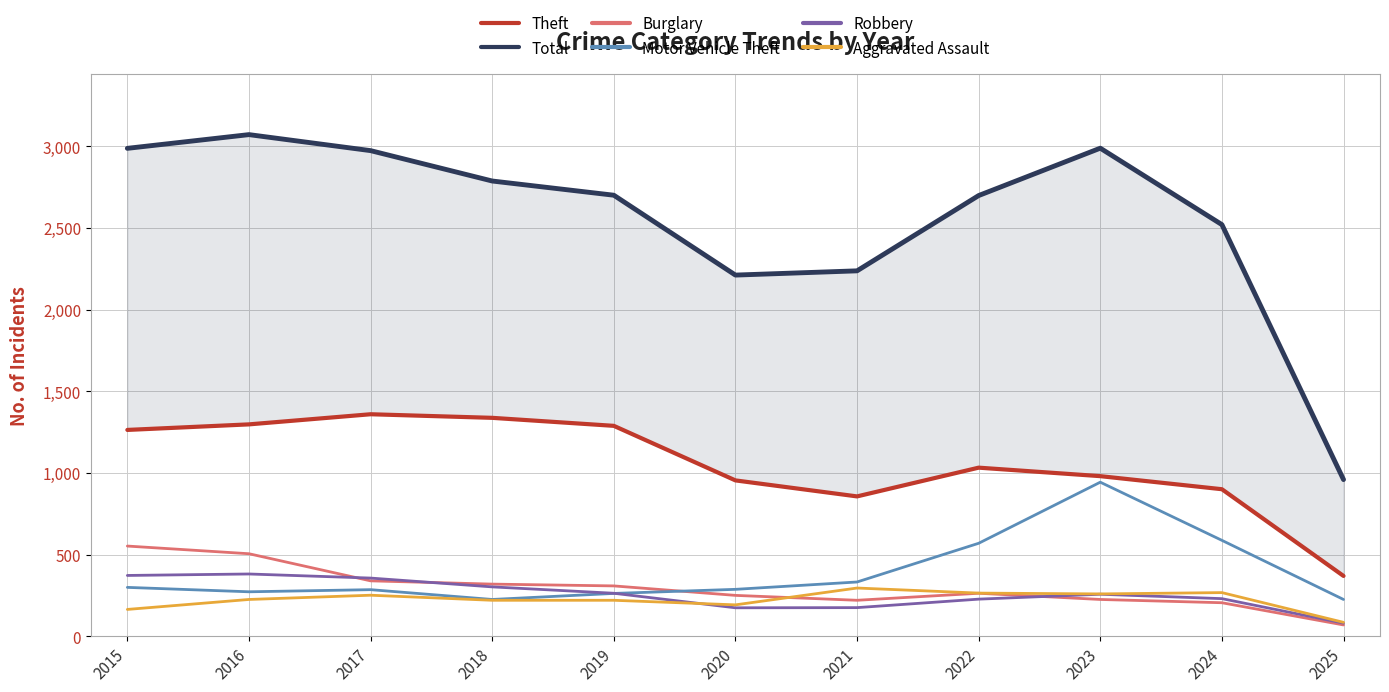

Count the number of data series in this chart.

6